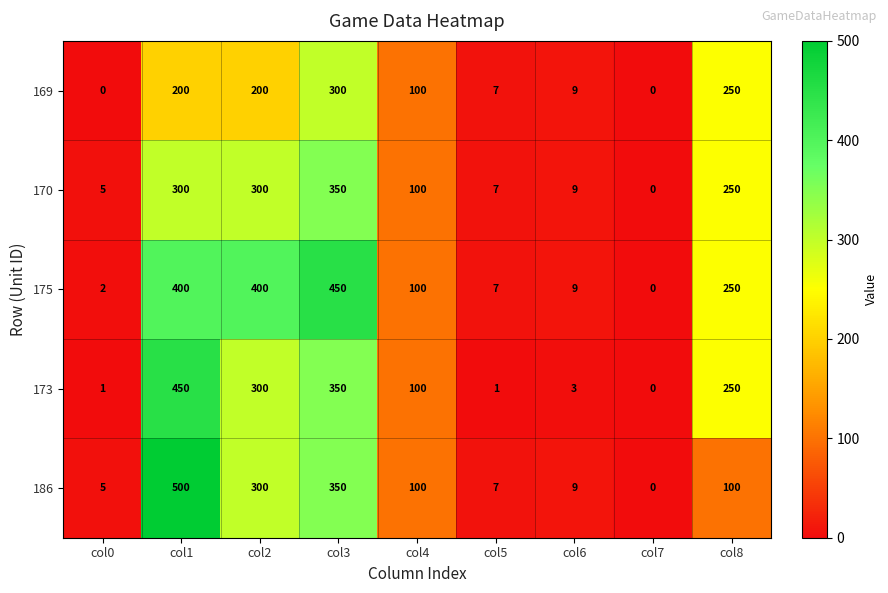

Is it true that 169 equals 139 at col2?

False